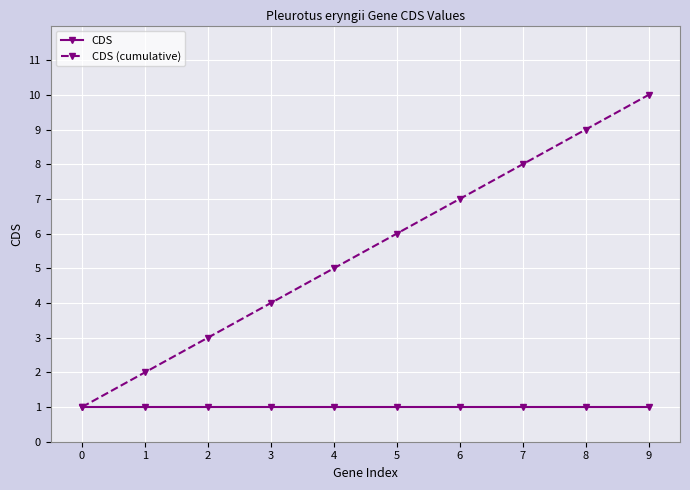

What value does the CDS (cumulative) series have at 6?

7